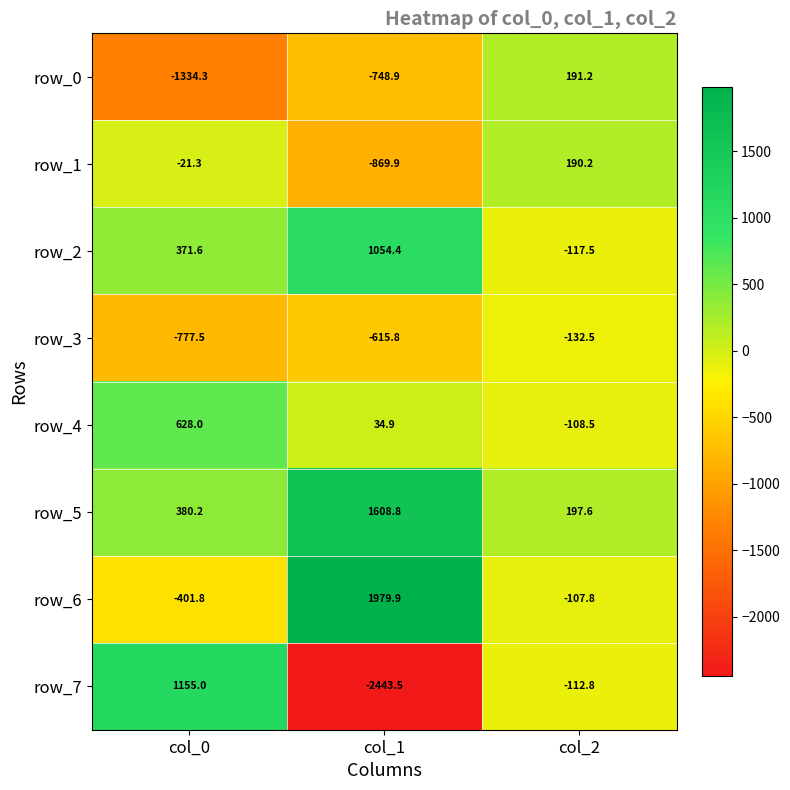

True or false: row_5 has a value of 45.0 at col_2.

False